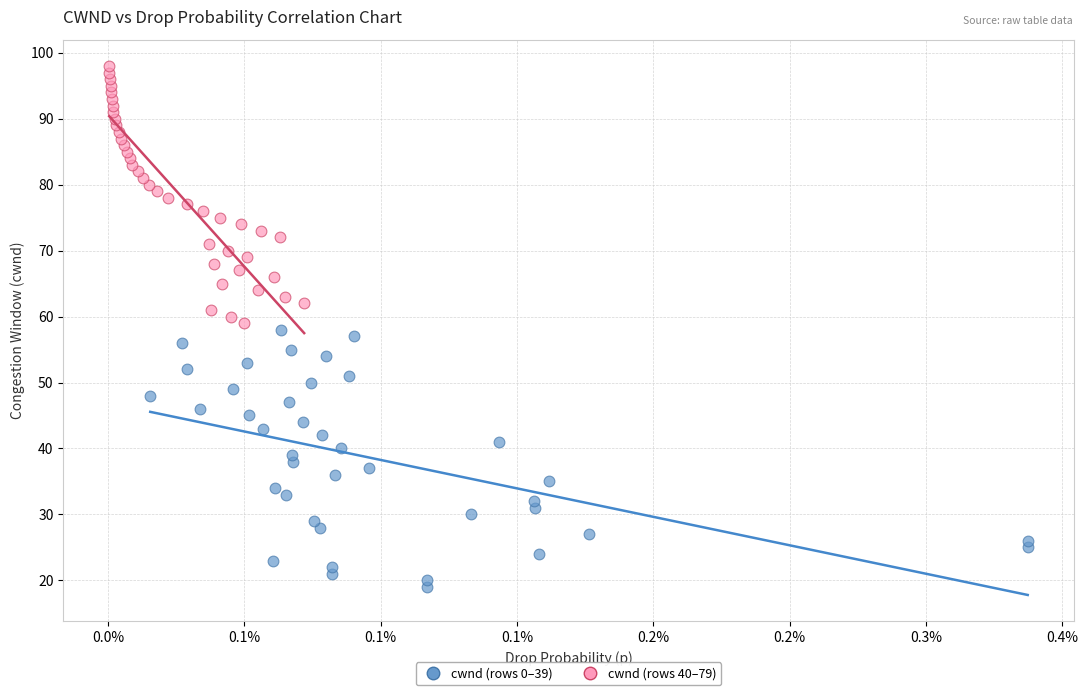

What are all the series names shown in the legend?

cwnd (rows 0–39), cwnd (rows 40–79)